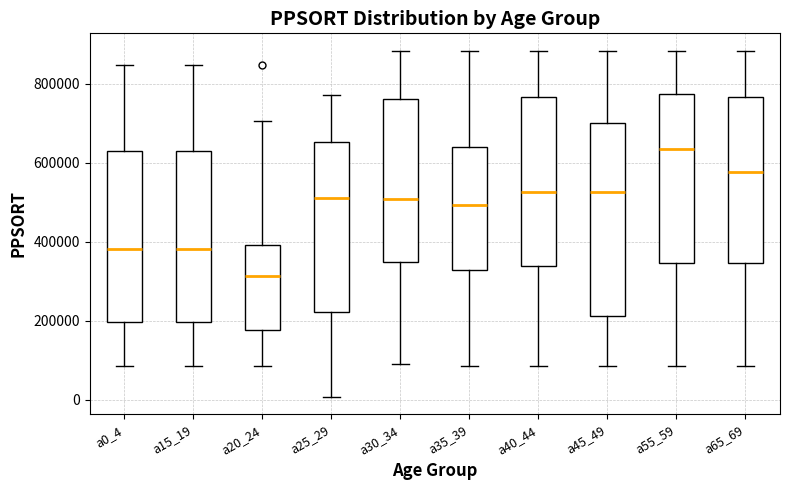

Which box is the tallest, from its lower edge to its upper edge?

a45_49